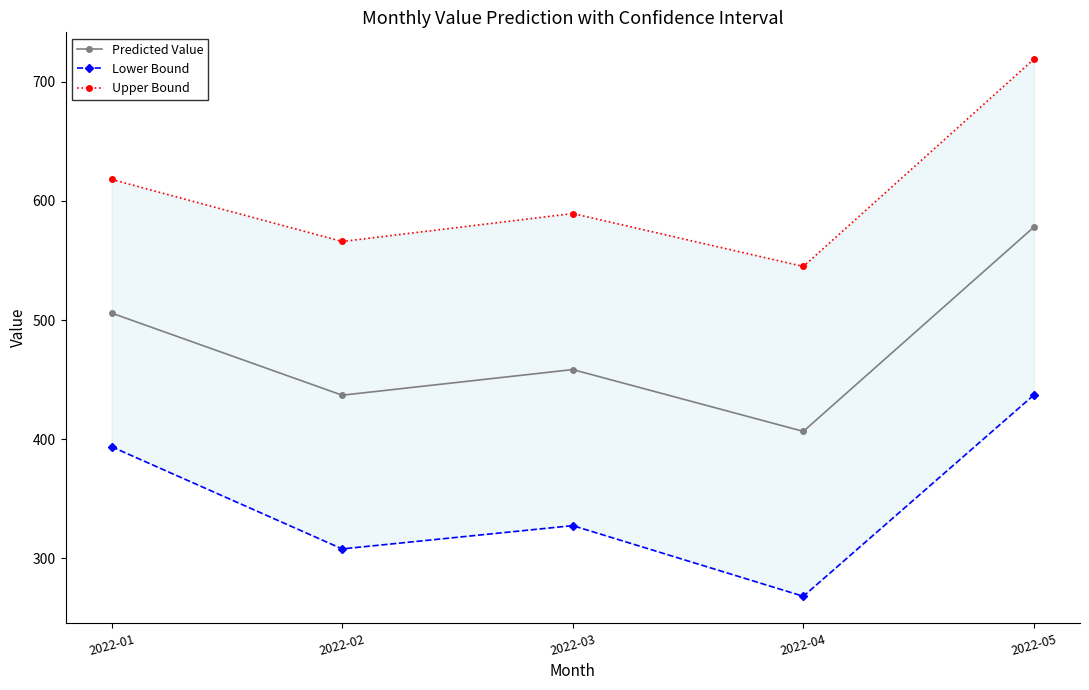

What are all the series names shown in the legend?

Predicted Value, Lower Bound, Upper Bound